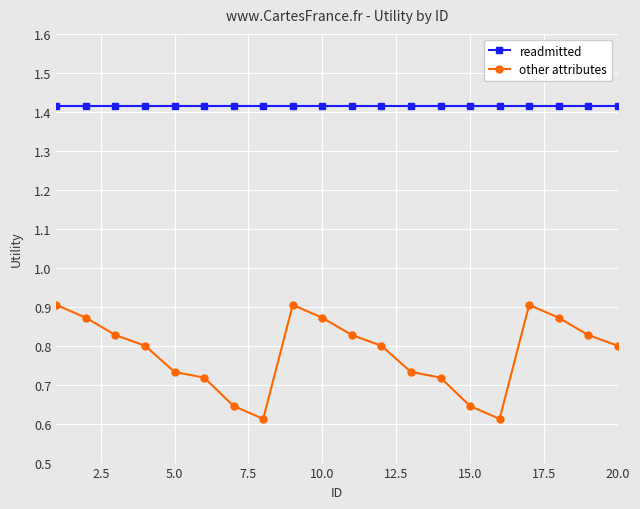

True or false: other attributes has more than 0 interior local peaks.

True